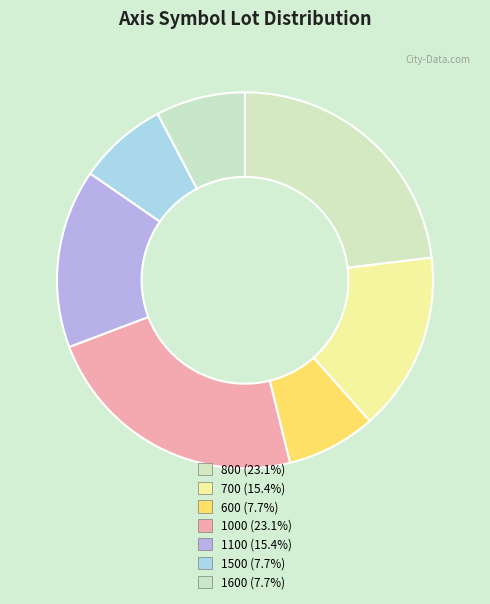

Approximately how many times larger is the value at 600 compared to 1500?

1.0